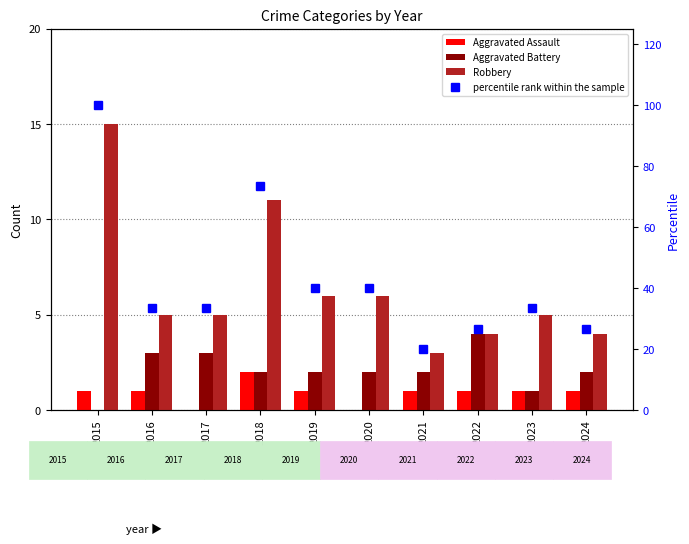

Rank the series by their maximum value, from lowest to highest.

Aggravated Assault, Aggravated Battery, Robbery, percentile rank within the sample